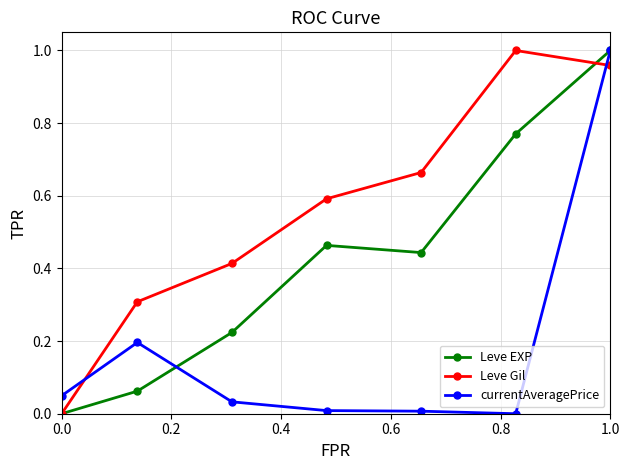

What is the sum of all currentAveragePrice values?

1.3